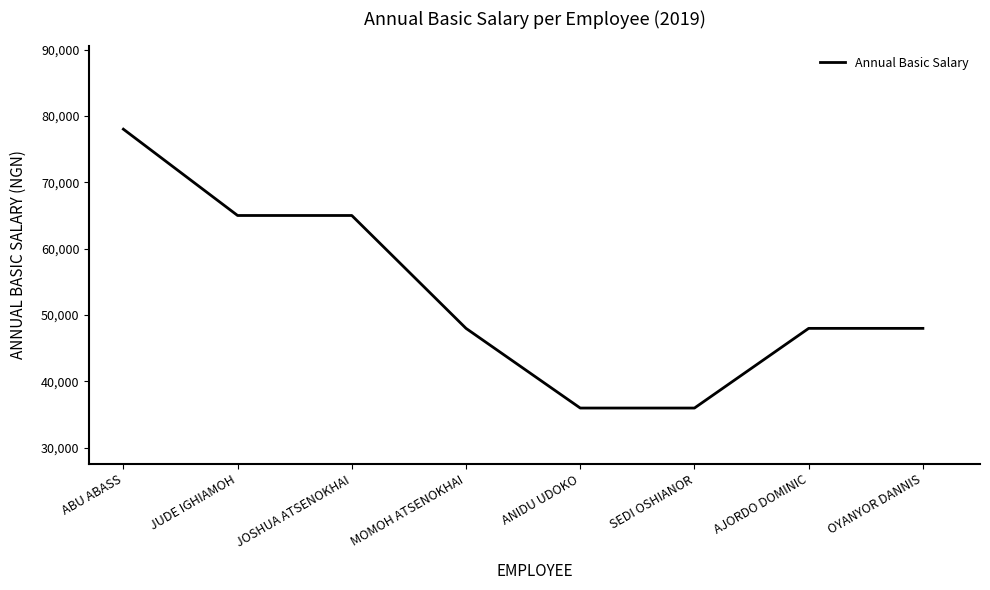

Is this an area chart (filled region under the line)?

No